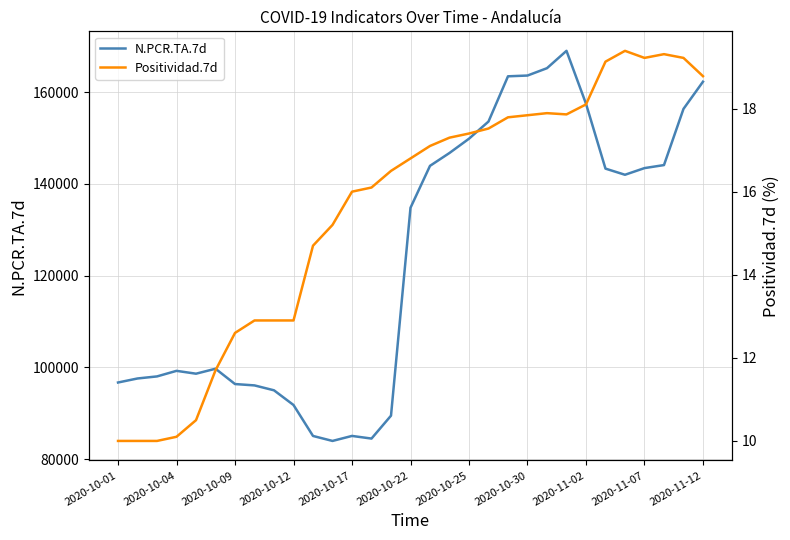

At which category is the sum across all series the highest?

23